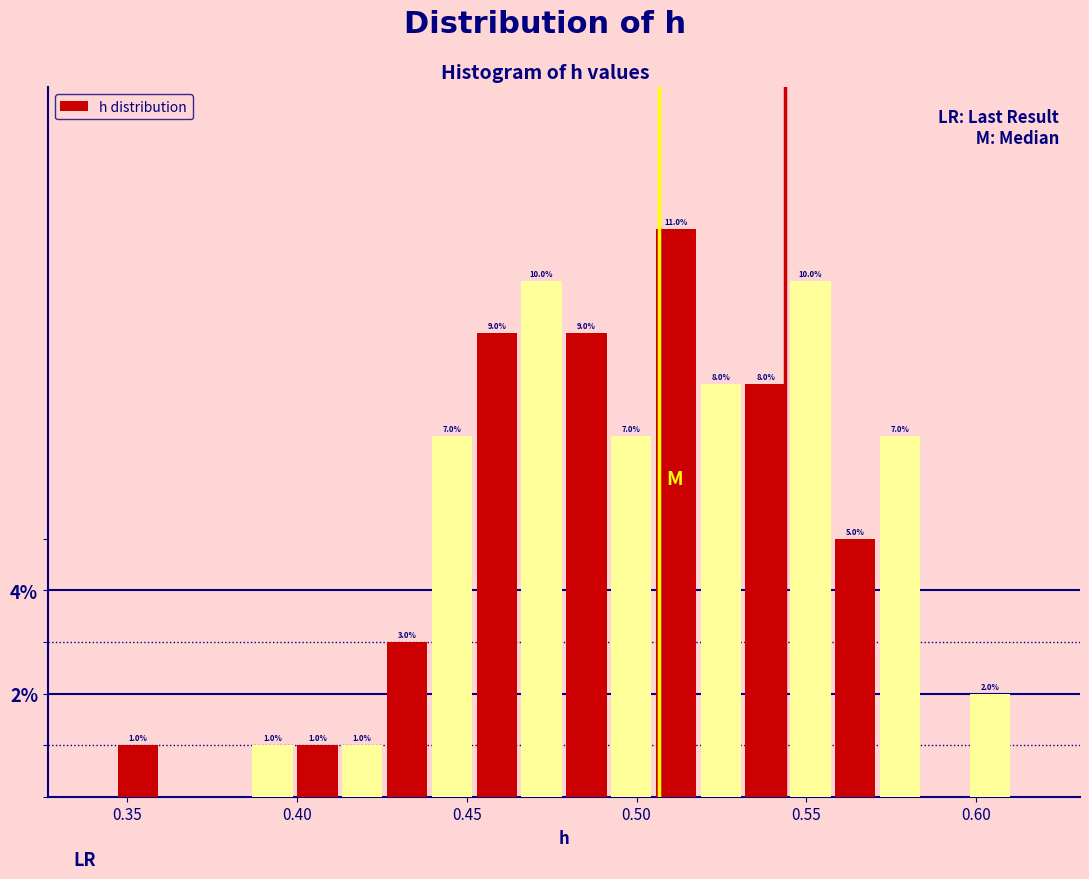

Around what value on the x-axis is the tallest bar? Give the approximate position of its centre, as read against the axis.

0.510